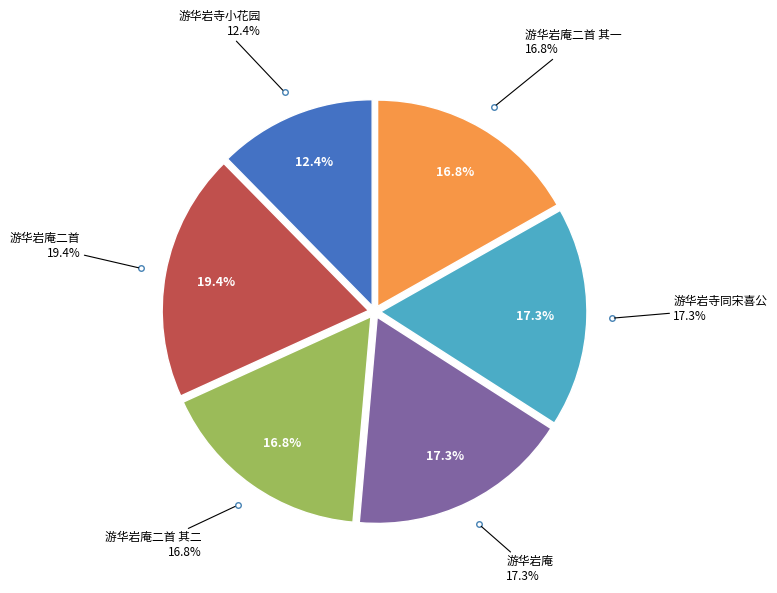

Which slice is the smallest?

游华岩寺小花园